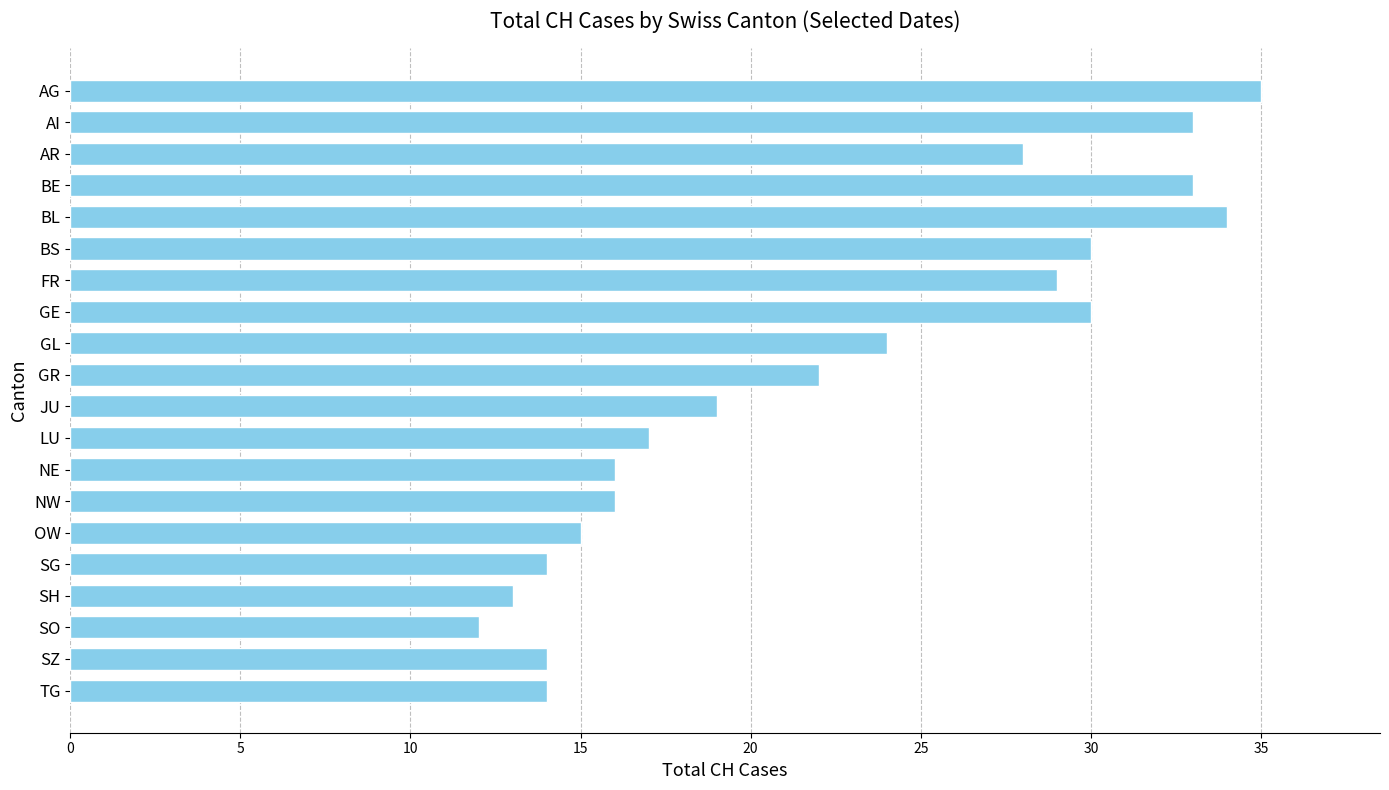

How many bars are there in total?

20